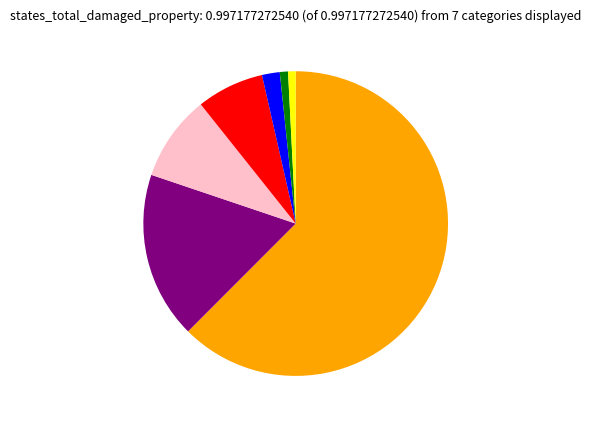

Is there a majority slice in this chart?

Yes